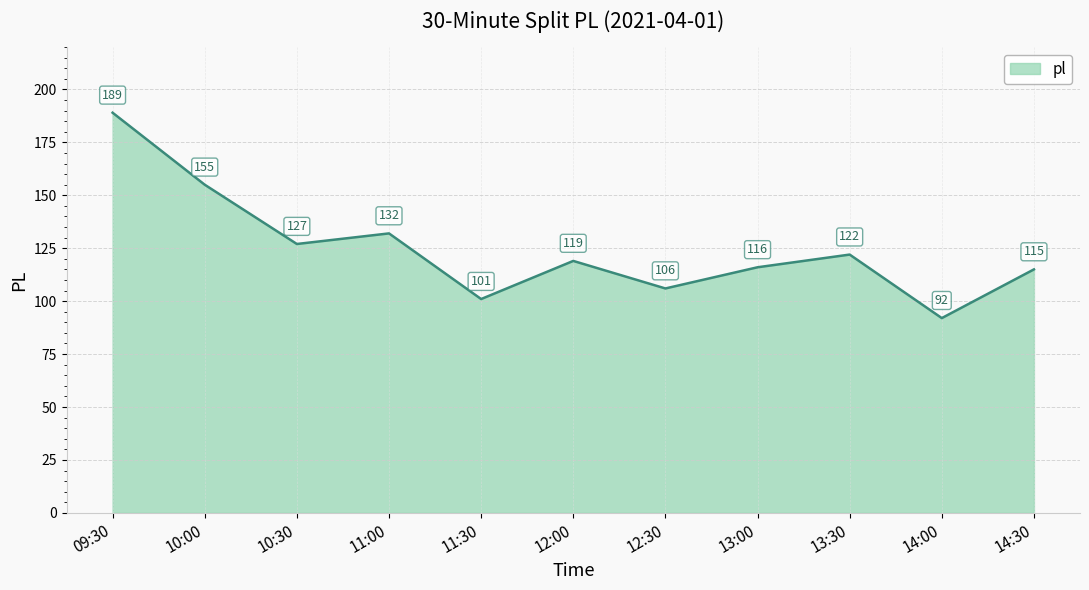

What is the greatest value displayed?

189